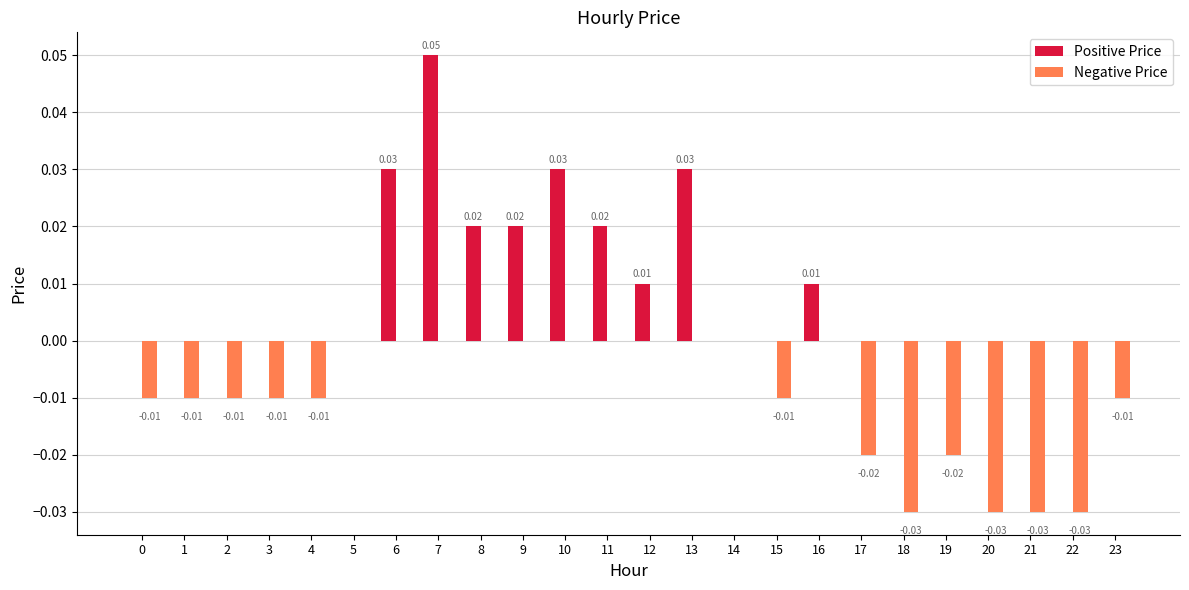

Count the number of categories in the chart.

24